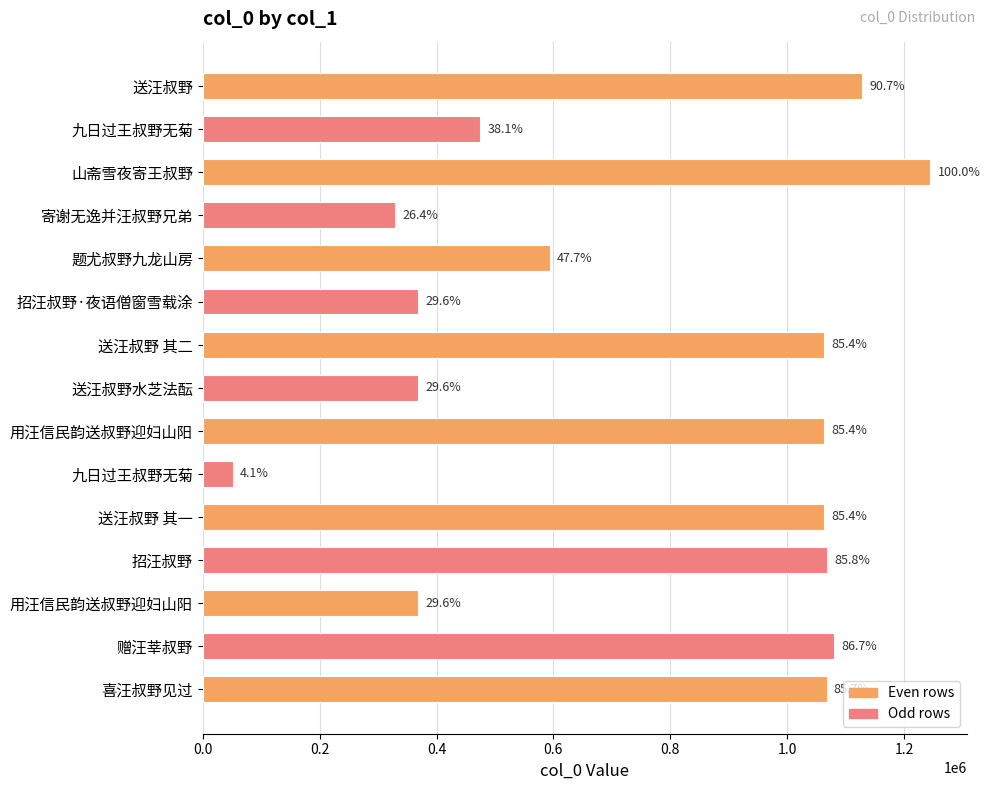

What is the smallest value displayed?

51361